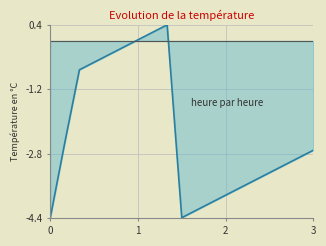

What is the maximum value shown in the chart?

0.4